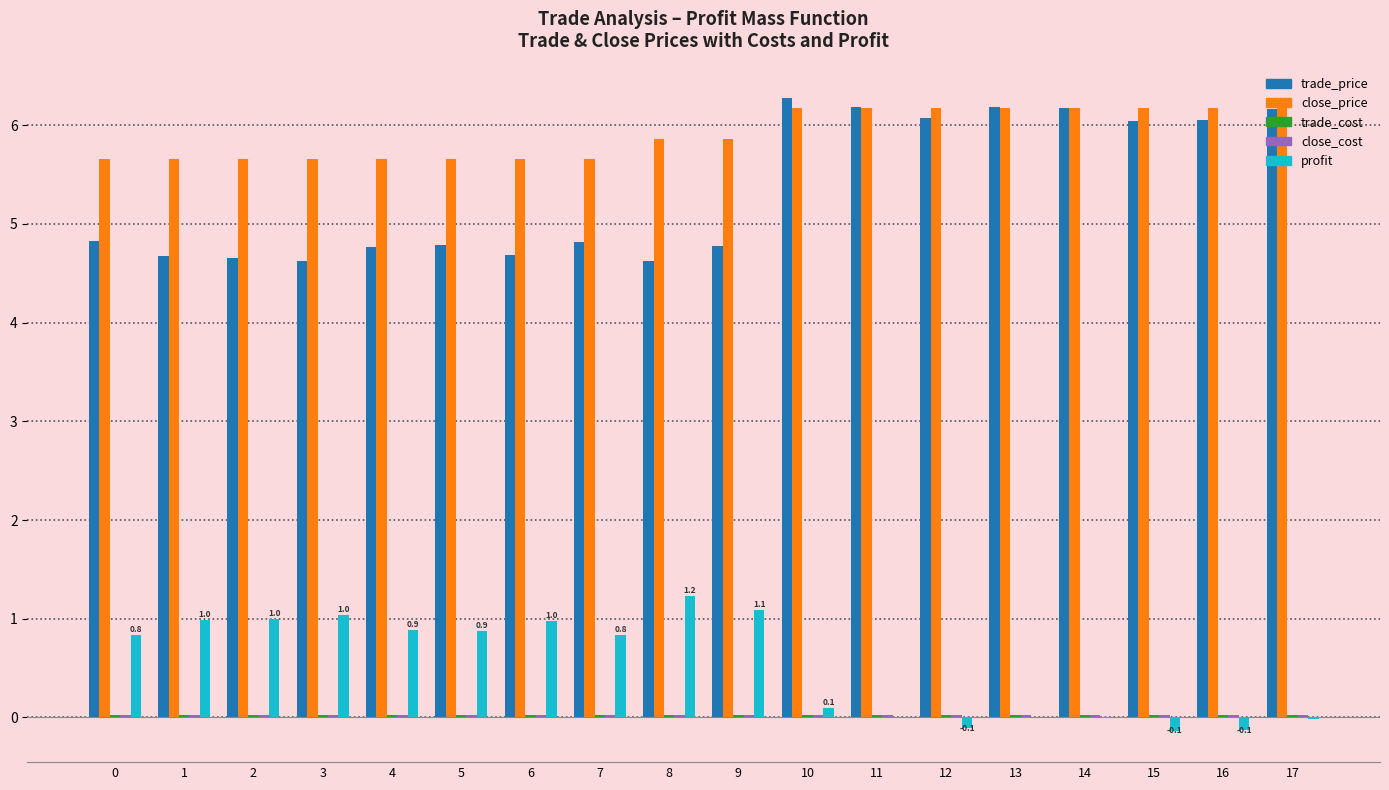

Which series has the largest total across all categories?

close_price